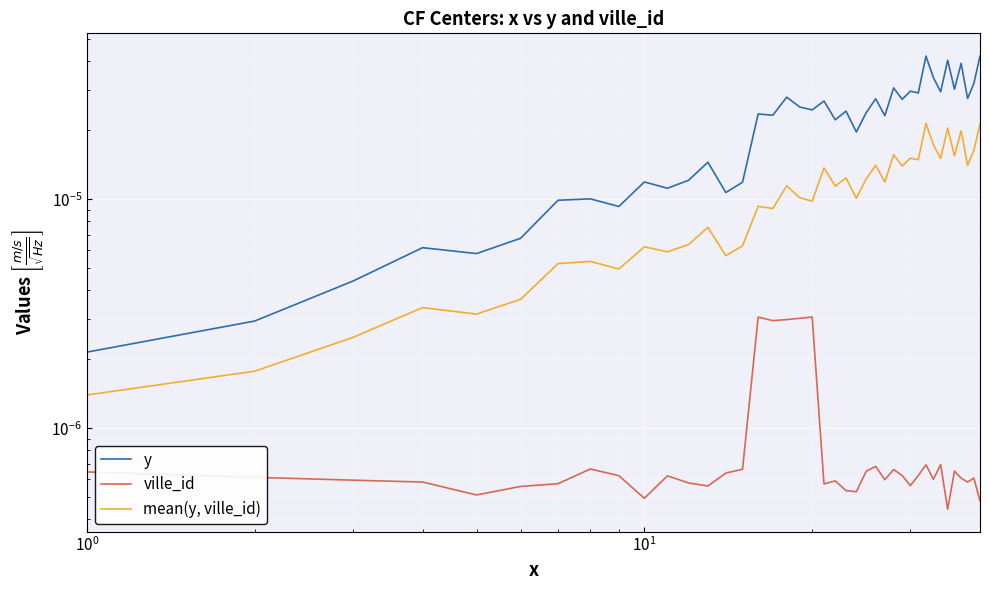

At how many categories does at least one series exceed 0?

40